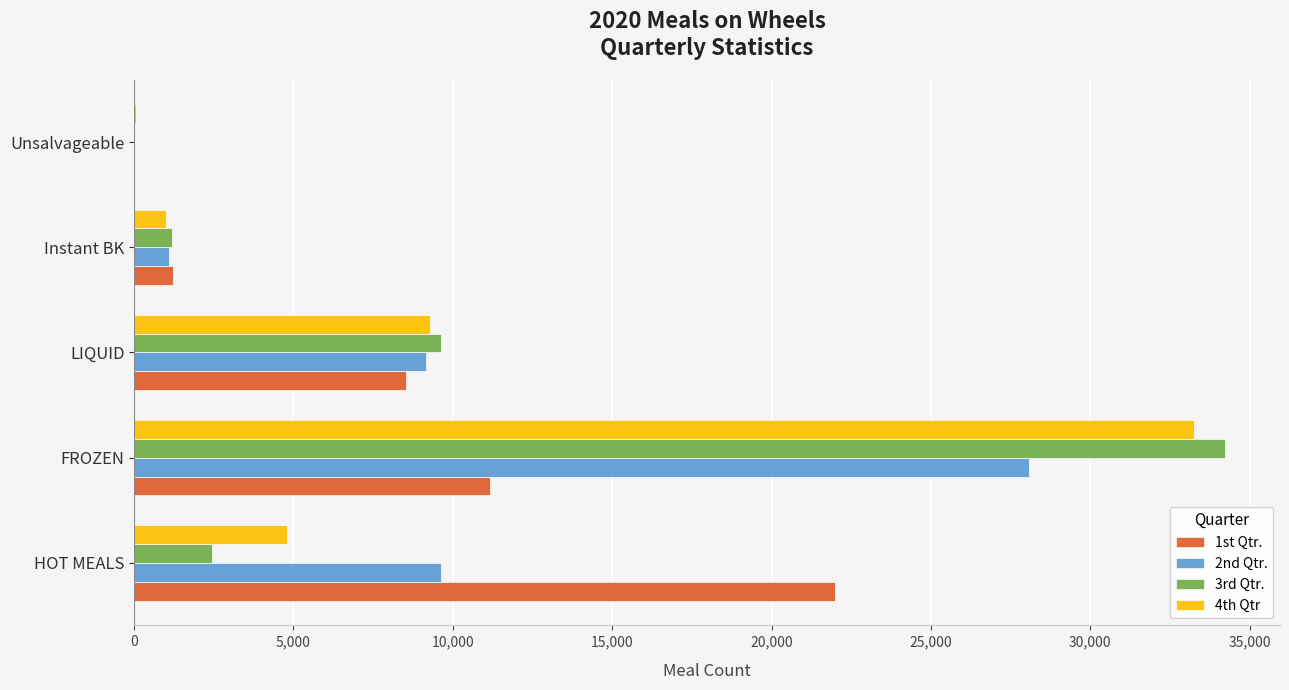

Between FROZEN and LIQUID, which series saw the biggest shift?

3rd Qtr.